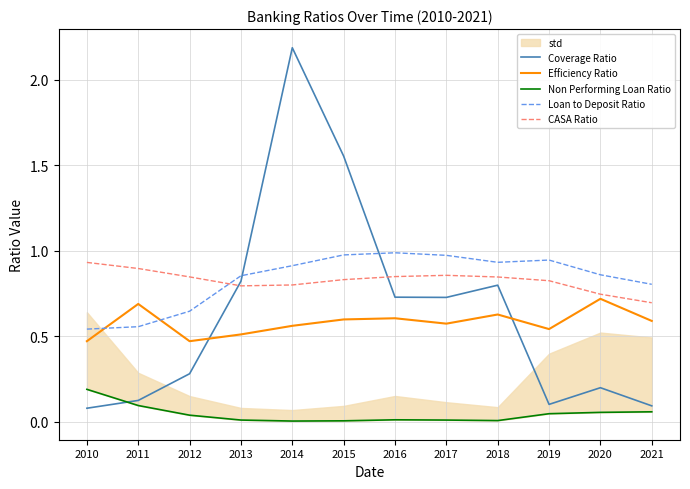

Which series ends up on top after the final intersection of Efficiency Ratio and Loan to Deposit Ratio?

Loan to Deposit Ratio